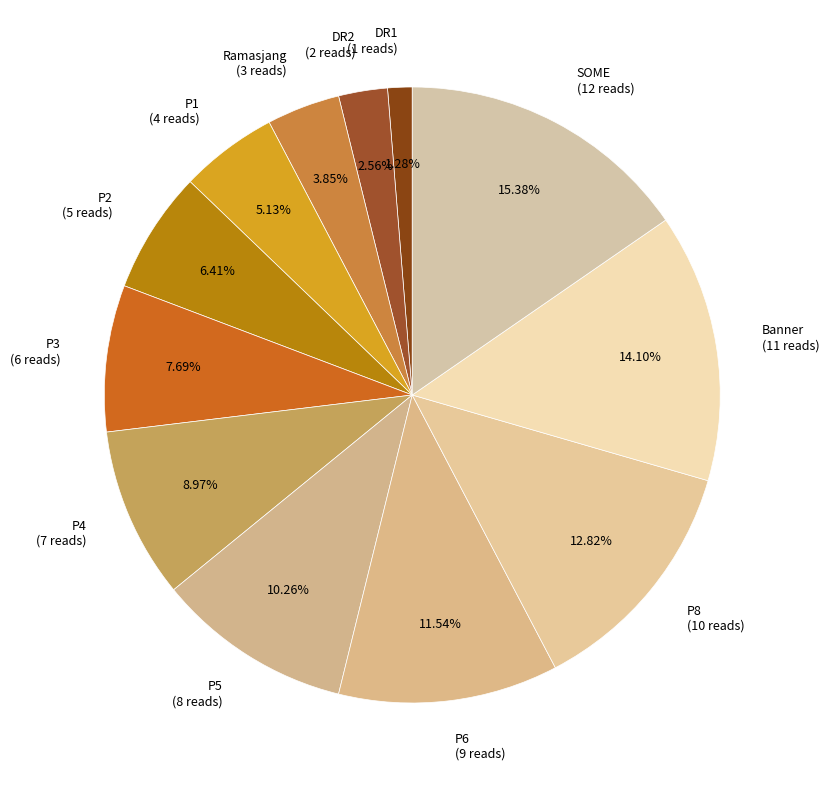

Between Banner and P2, which is larger?

Banner